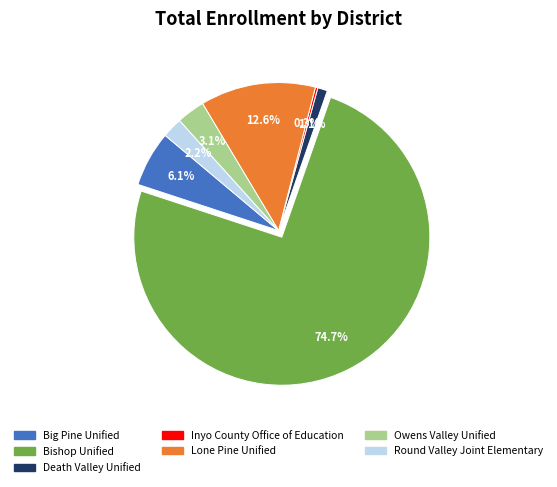

What is the largest slice in the pie chart?

Bishop Unified